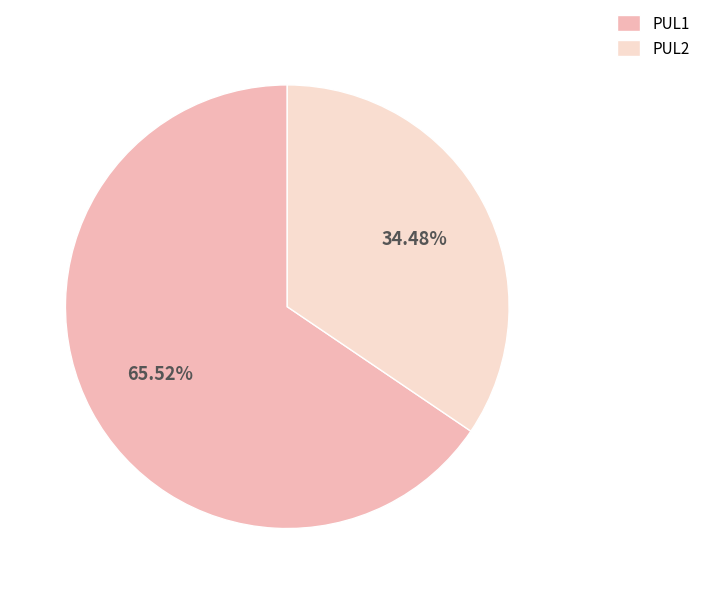

What percentage is the PUL1 slice, to the nearest percent?

66%